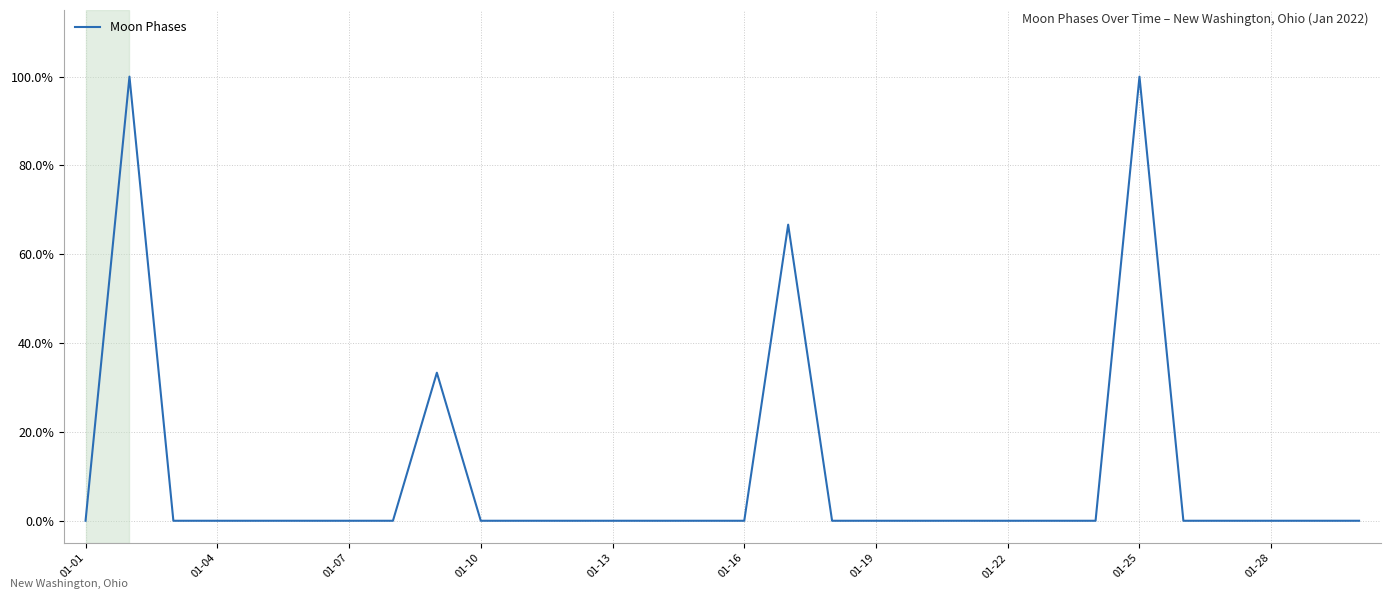

What is the difference between the maximum and minimum values?

100.0